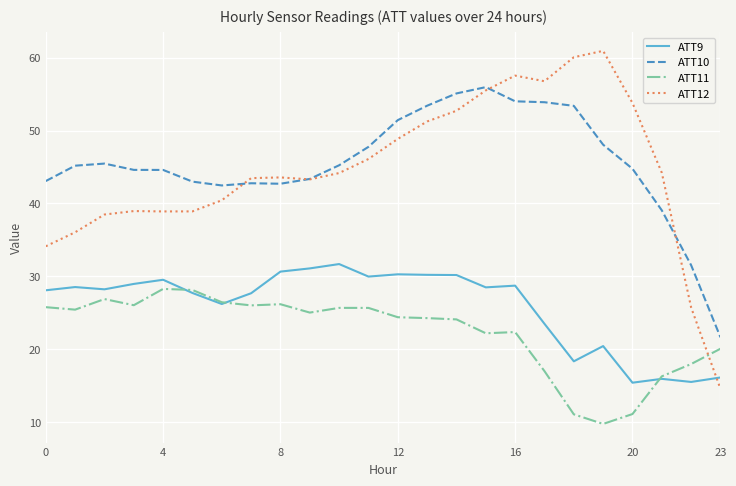

What is the minimum value for ATT10?

21.6